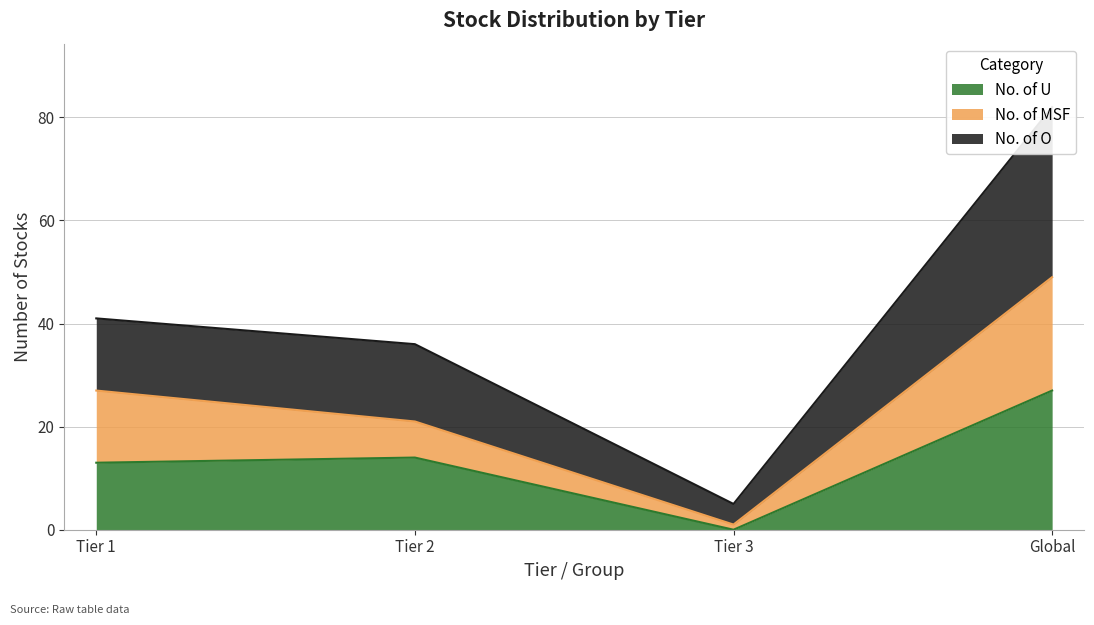

What is the highest value of the No. of U series?

27